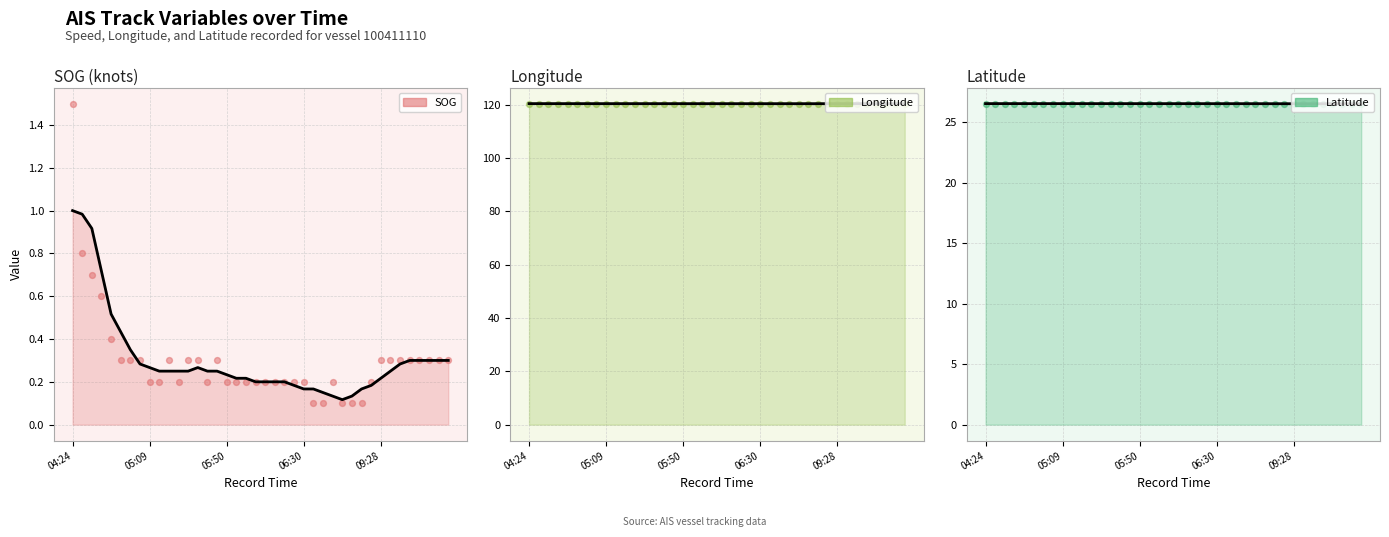

Which series reaches the minimum Y coordinate?

SOG